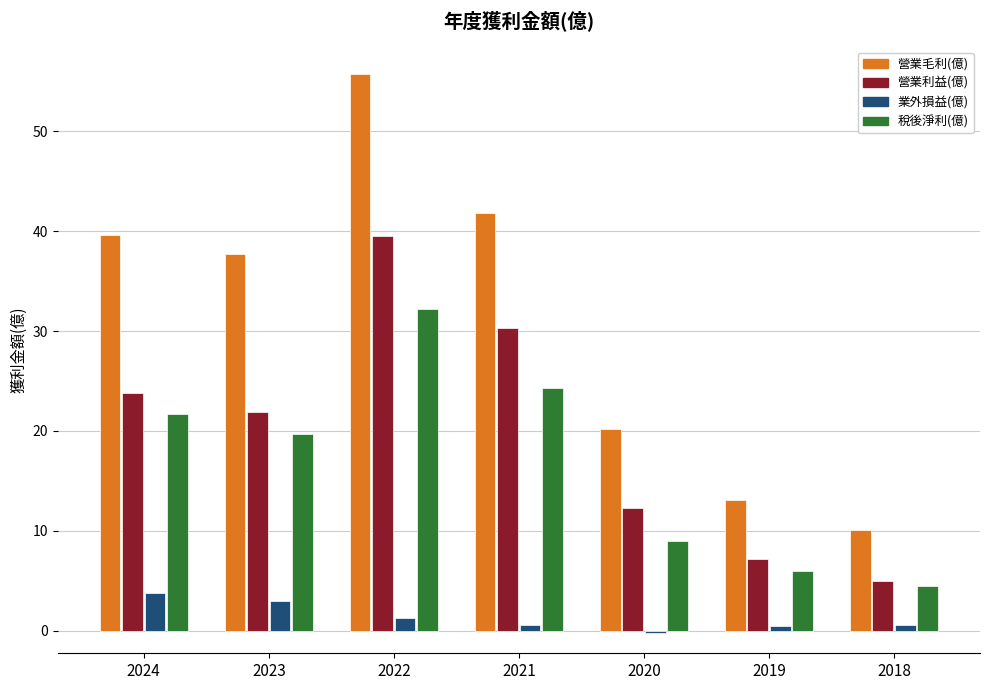

The 業外損益(億) series shows 0.6 at 2018. True or false?

True